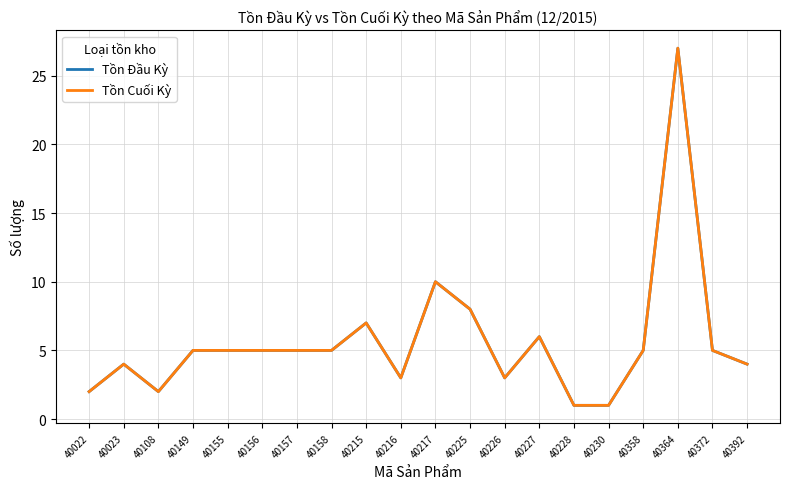

Does the chart display data point markers on the line(s)?

No